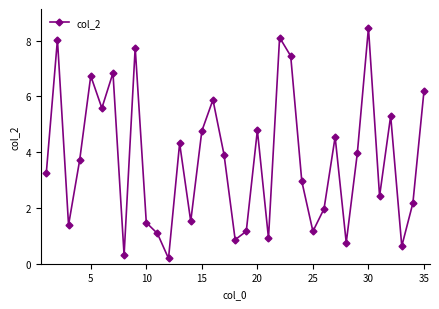

Is this an area chart (filled region under the line)?

No